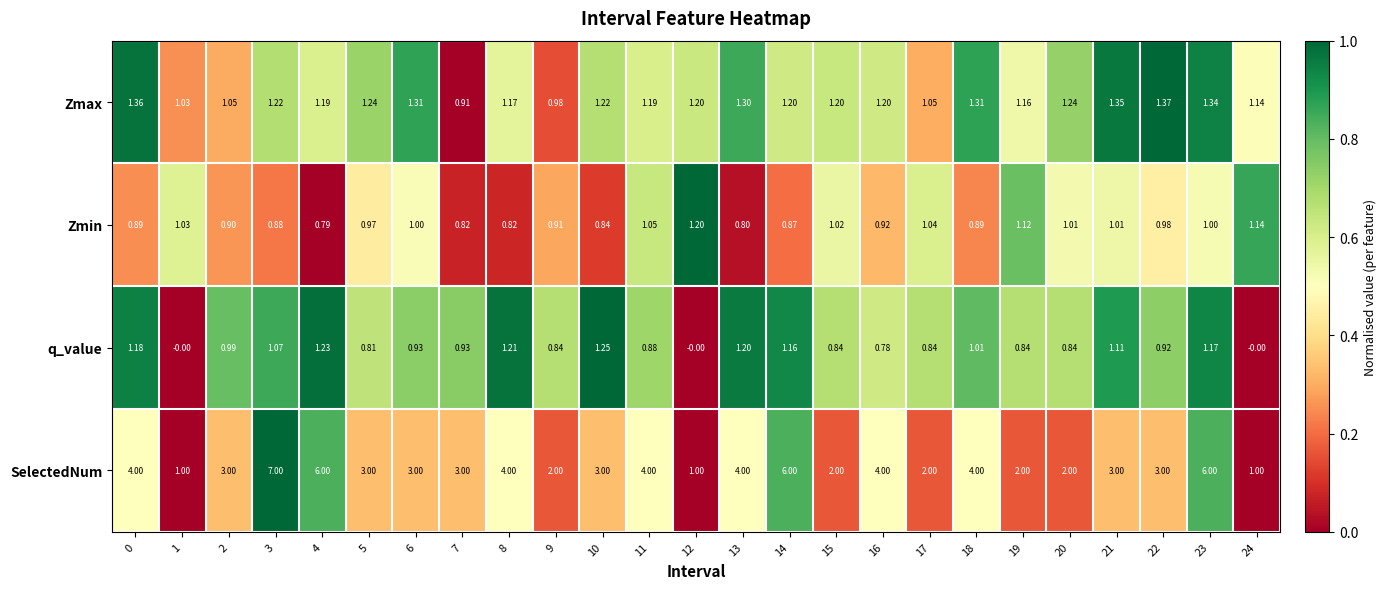

Which series has the largest range (max minus min)?

SelectedNum